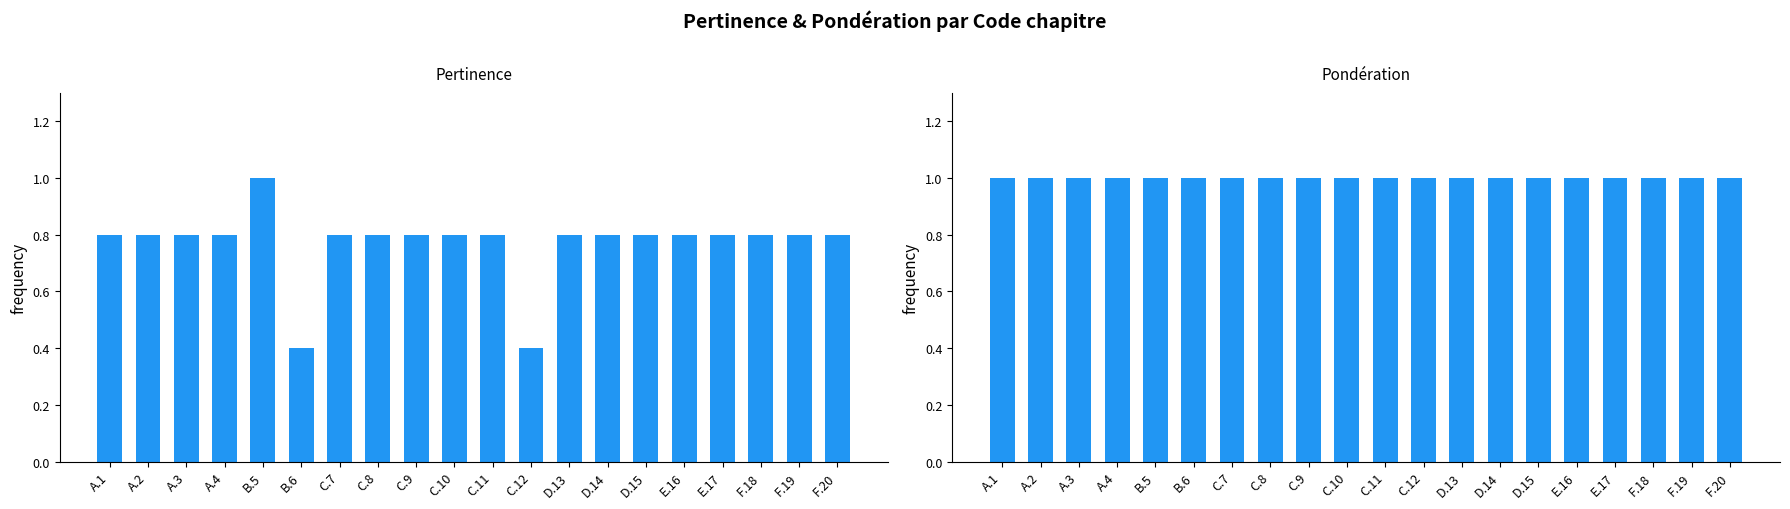

Which label corresponds to the largest value in the chart?

B.5